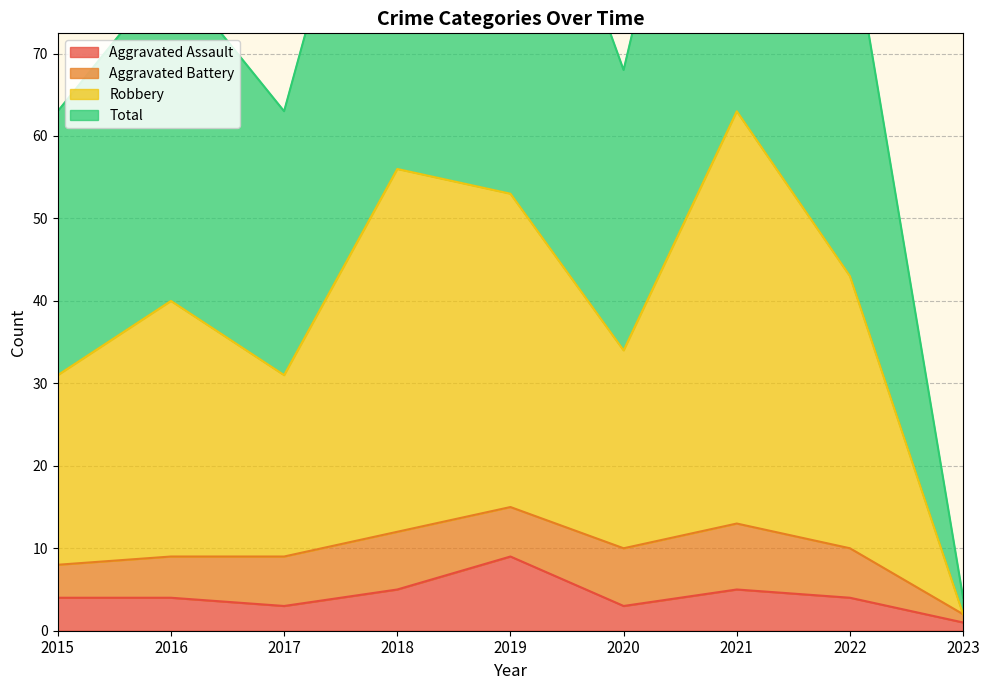

What is the highest value of the Aggravated Assault series?

9